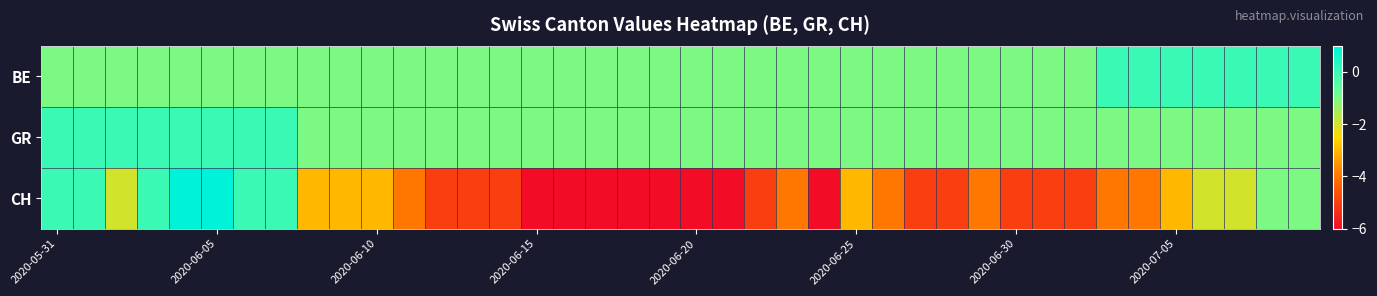

At which category does the chart reach its minimum across all series?

2020-06-15